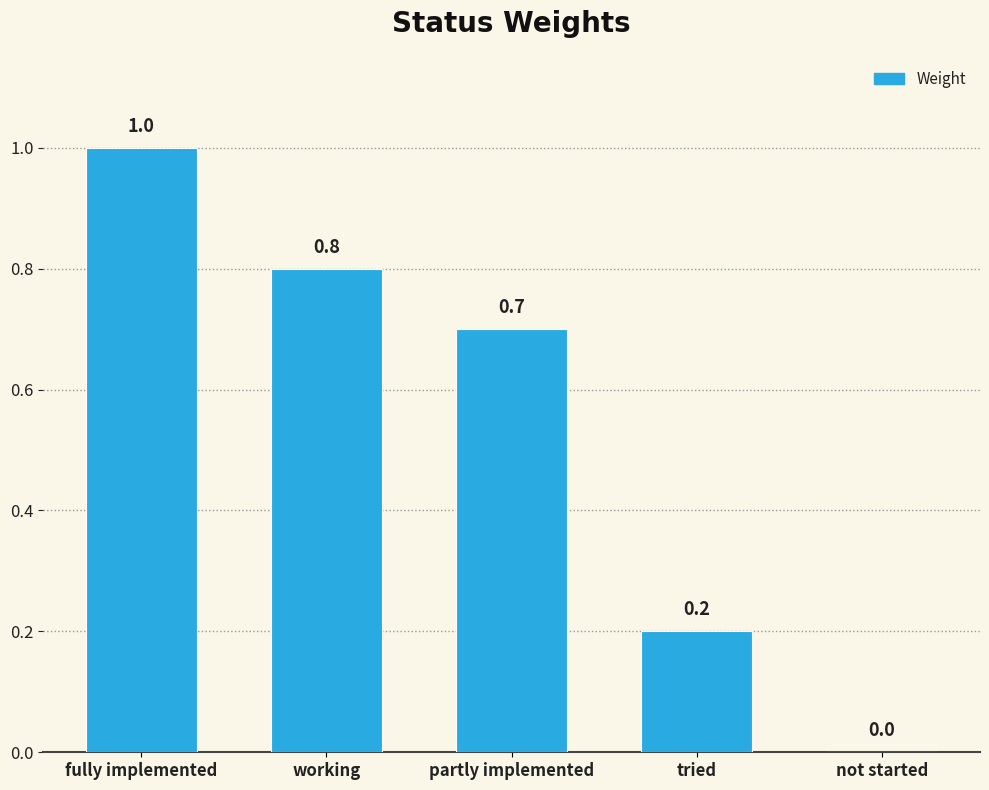

The value at not started is 0.3. True or false?

False